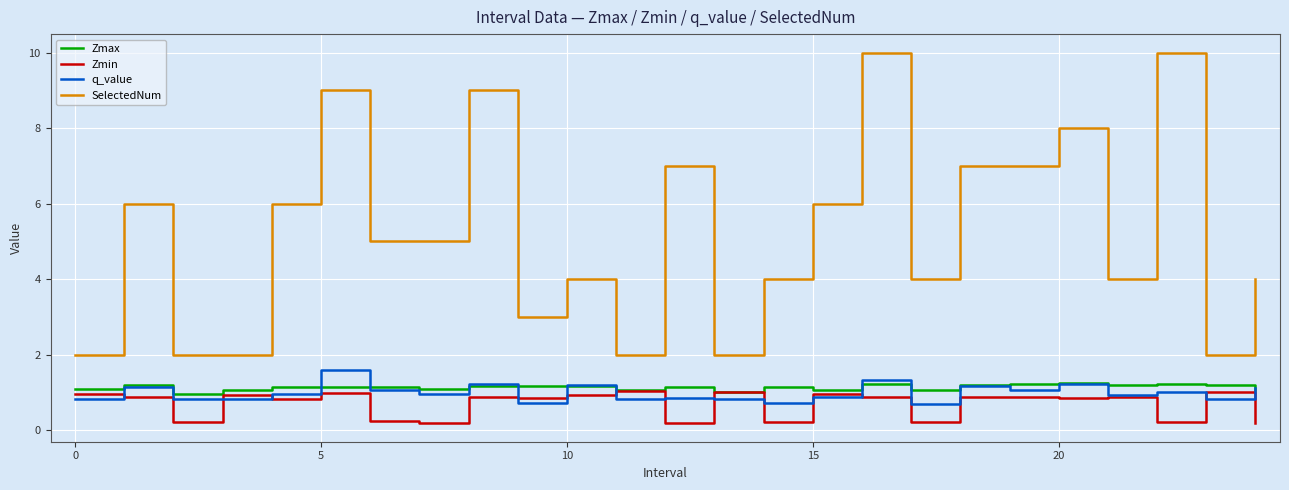

Which series has the largest total across all categories?

SelectedNum